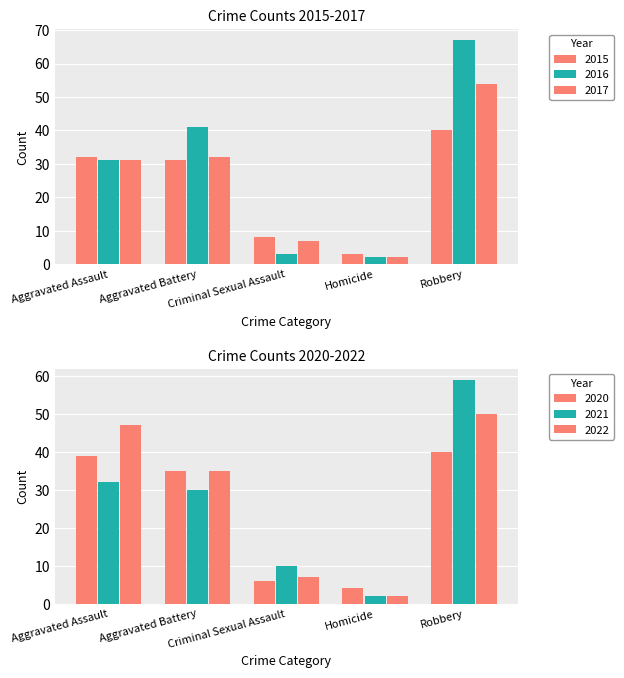

What are all the series names shown in the legend?

2015, 2016, 2017, 2020, 2021, 2022